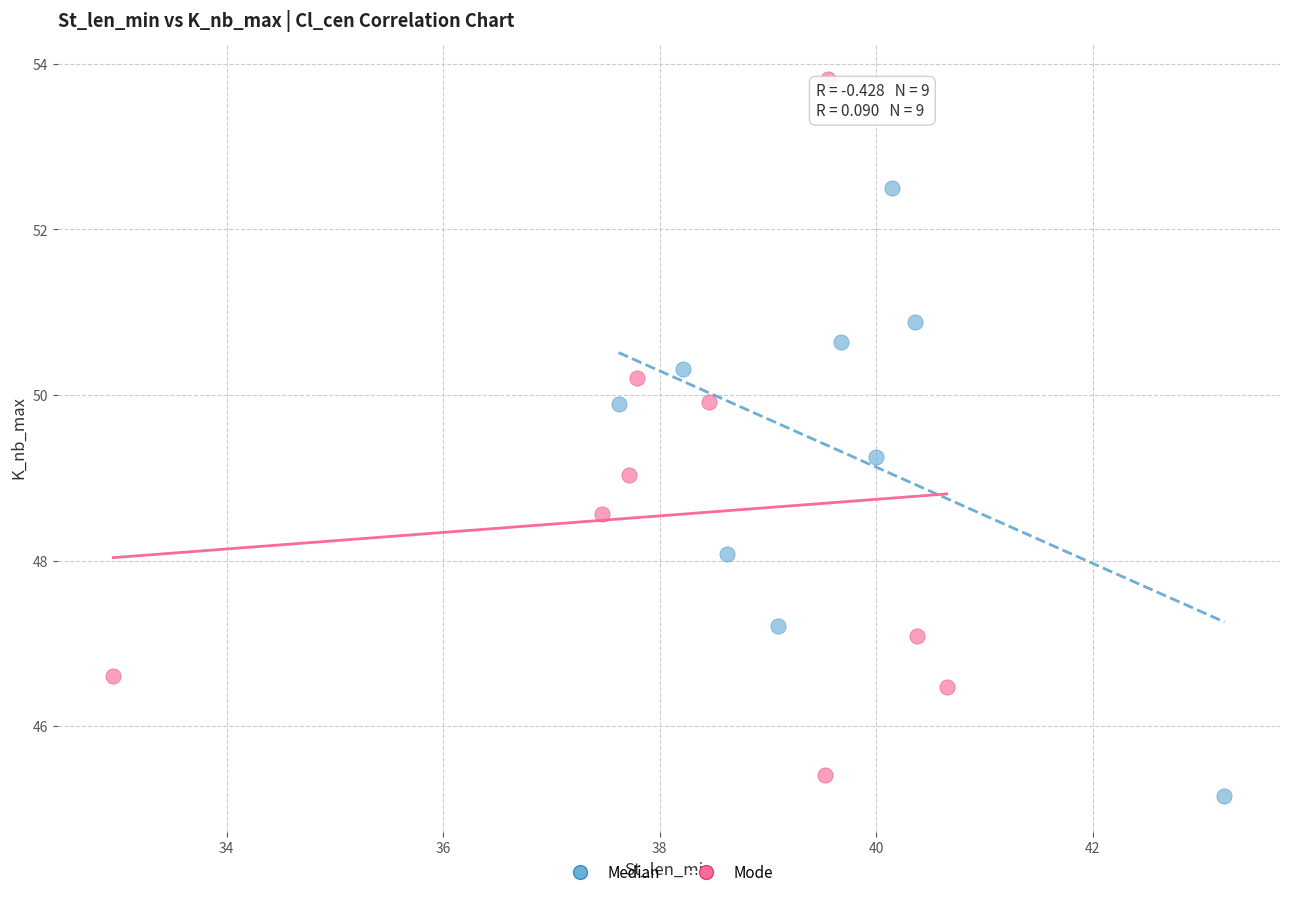

Which series contains the lowest Y value?

Median